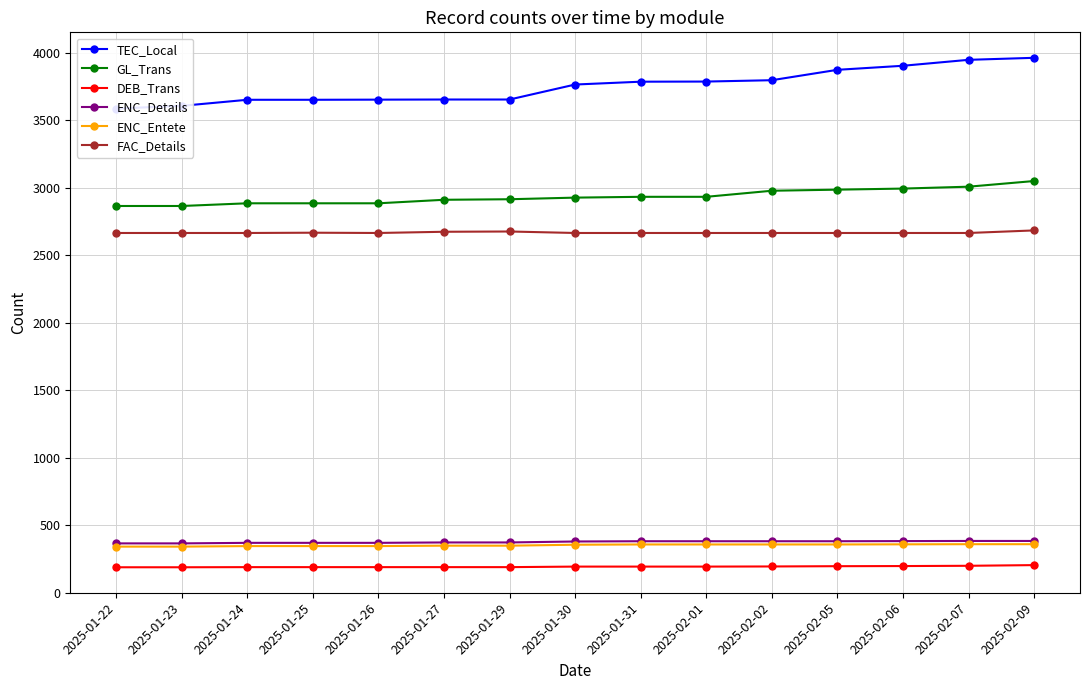

True or false: GL_Trans and FAC_Details cross at least once.

False